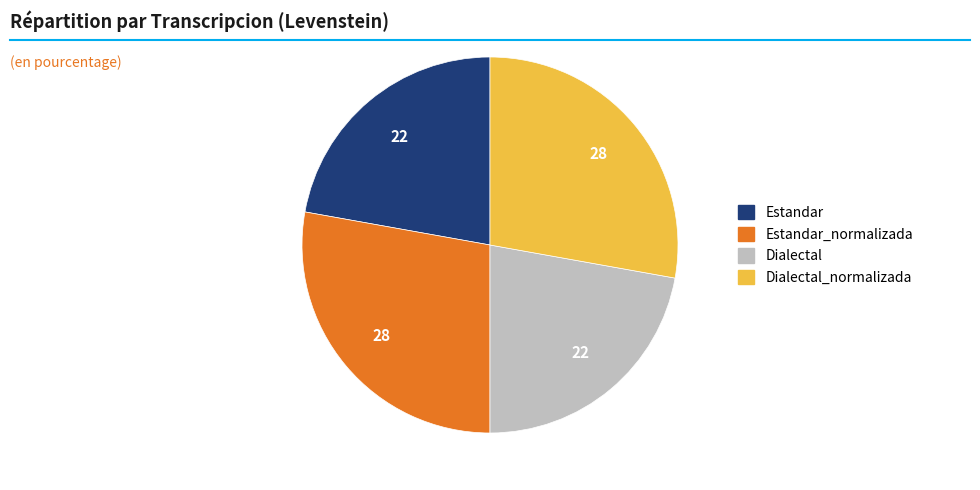

Is there any slice that represents more than half of the pie?

No